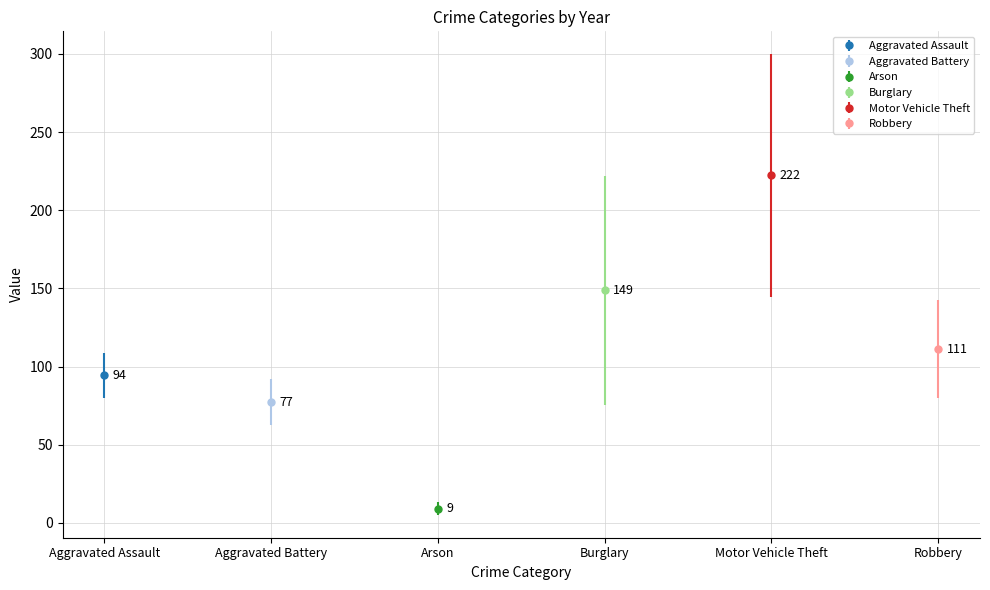

Is the value of Robbery at 2016 greater than the value of Motor Vehicle Theft at 2023?

No